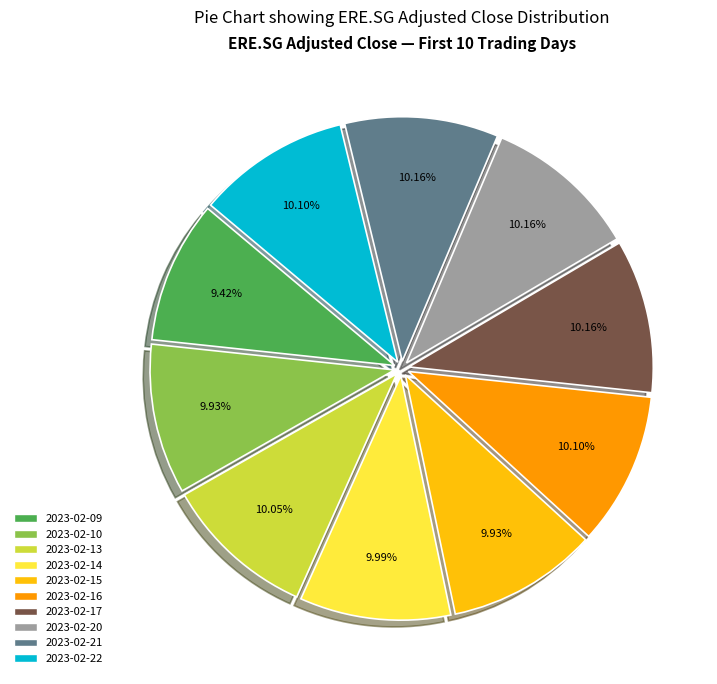

Count the number of slices in the pie.

10